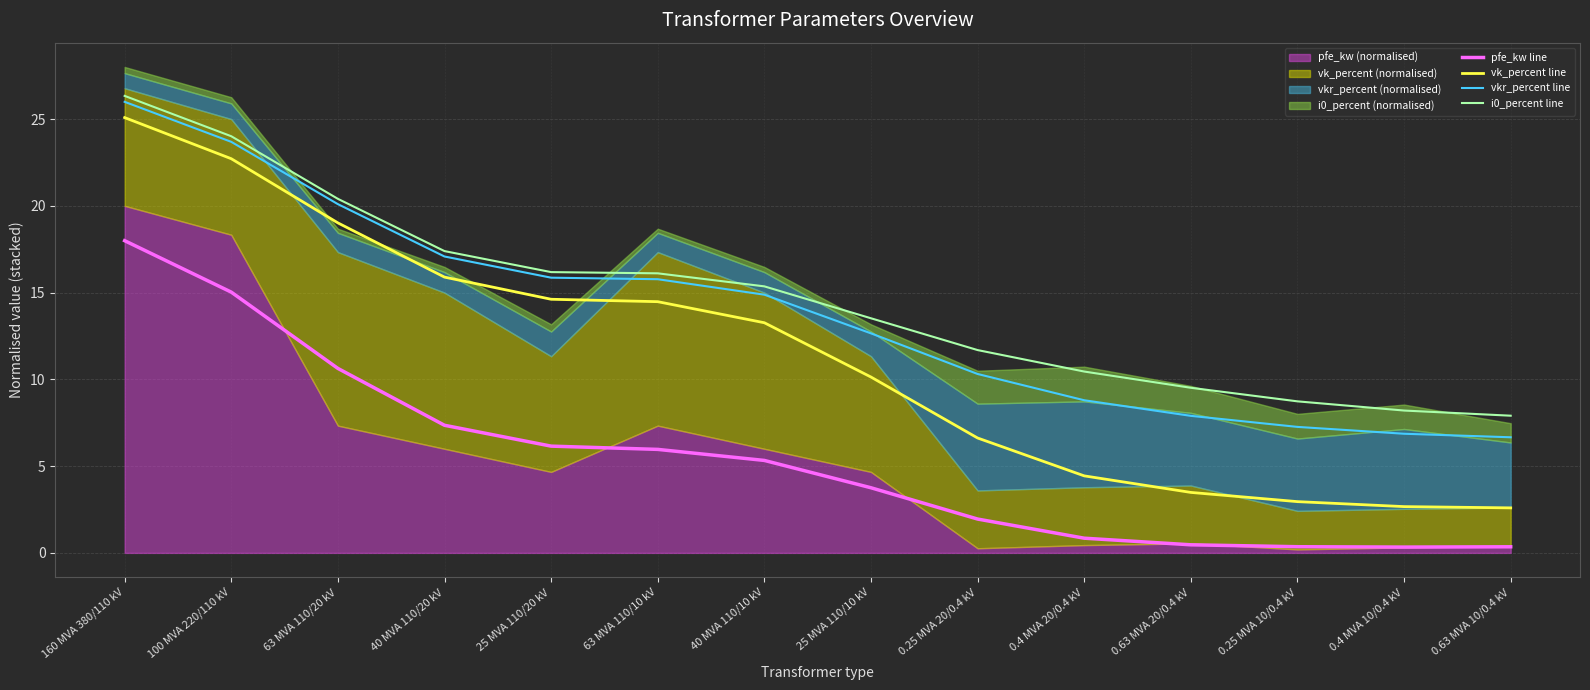

Does the chart have visible grid lines?

Yes